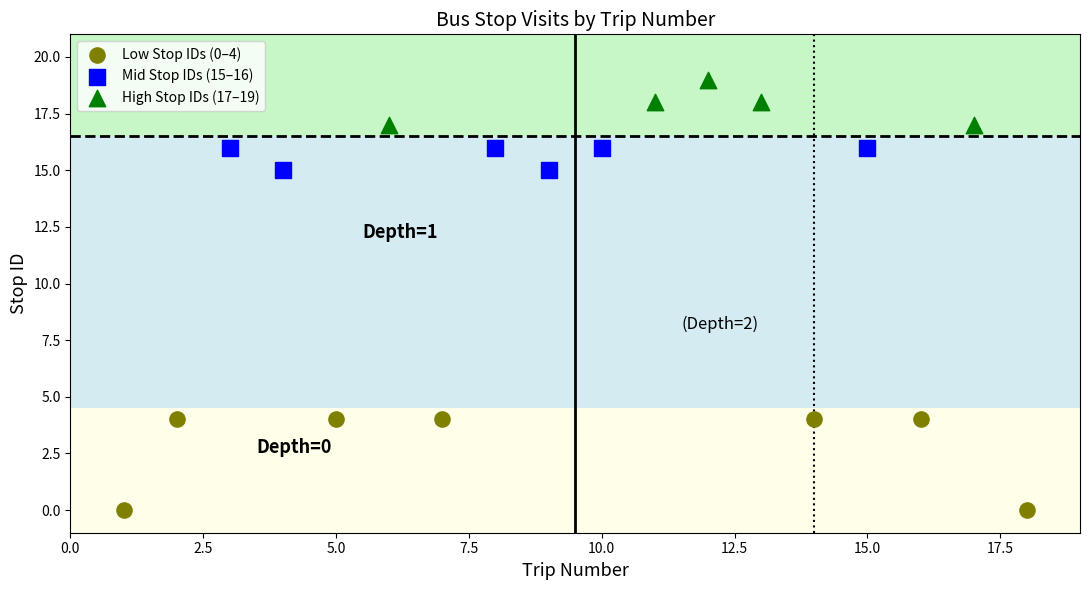

Which series has the largest Y range (max minus min)?

Low Stop IDs (0–4)